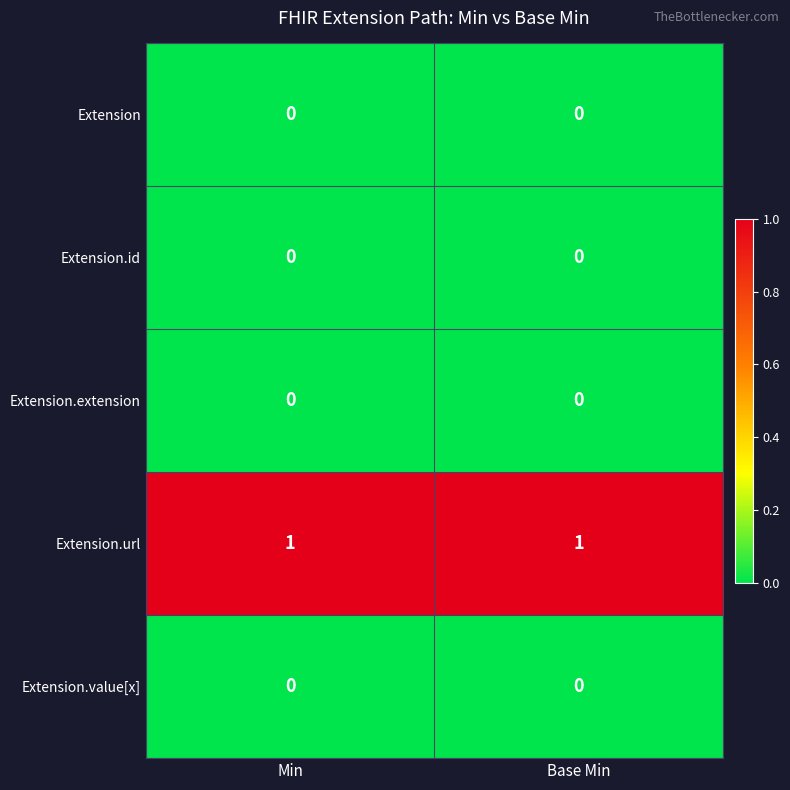

Reading left to right, list all the values displayed in this chart.

Extension: Min=0	Base Min=0
Extension.id: Min=0	Base Min=0
Extension.extension: Min=0	Base Min=0
Extension.url: Min=1	Base Min=1
Extension.value[x]: Min=0	Base Min=0